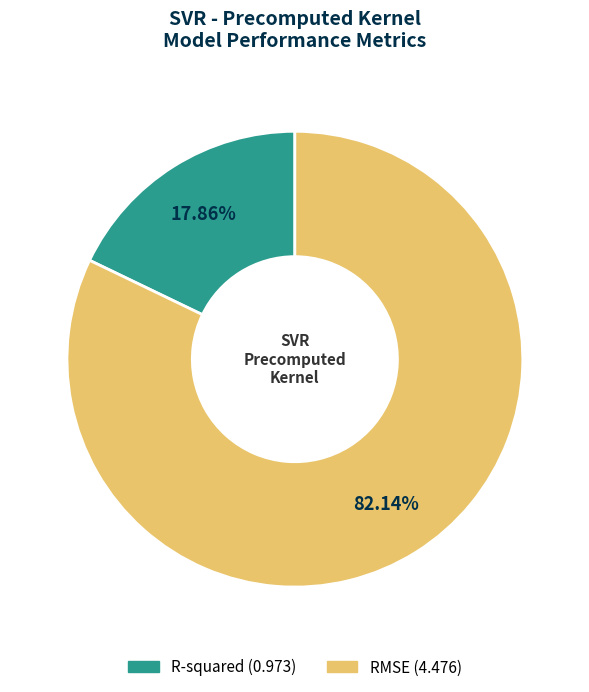

The R-squared slice represents 18% of the pie. True or false?

True